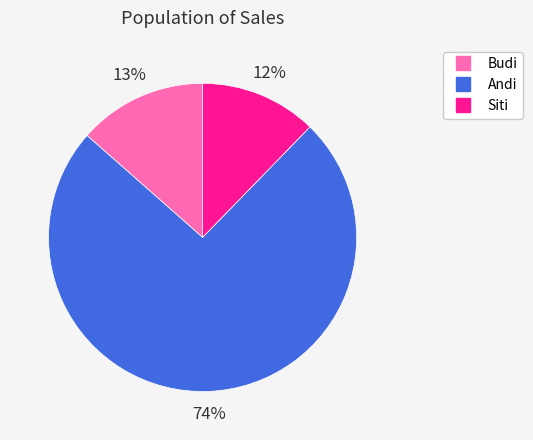

Does Budi represent more than half of the total?

No